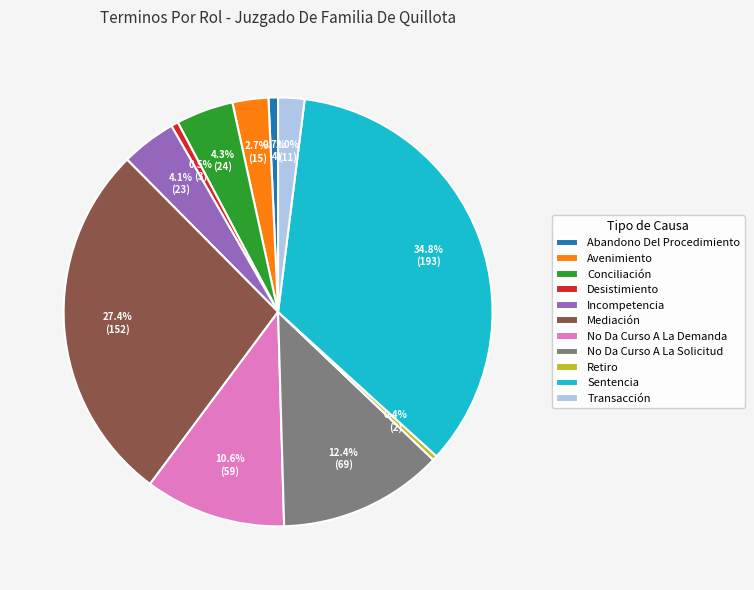

Which category has the biggest portion of the pie?

Sentencia